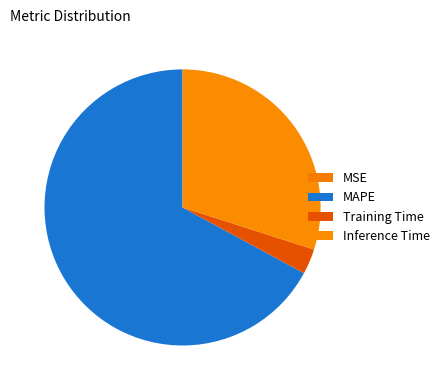

What is the largest slice in the pie chart?

MAPE